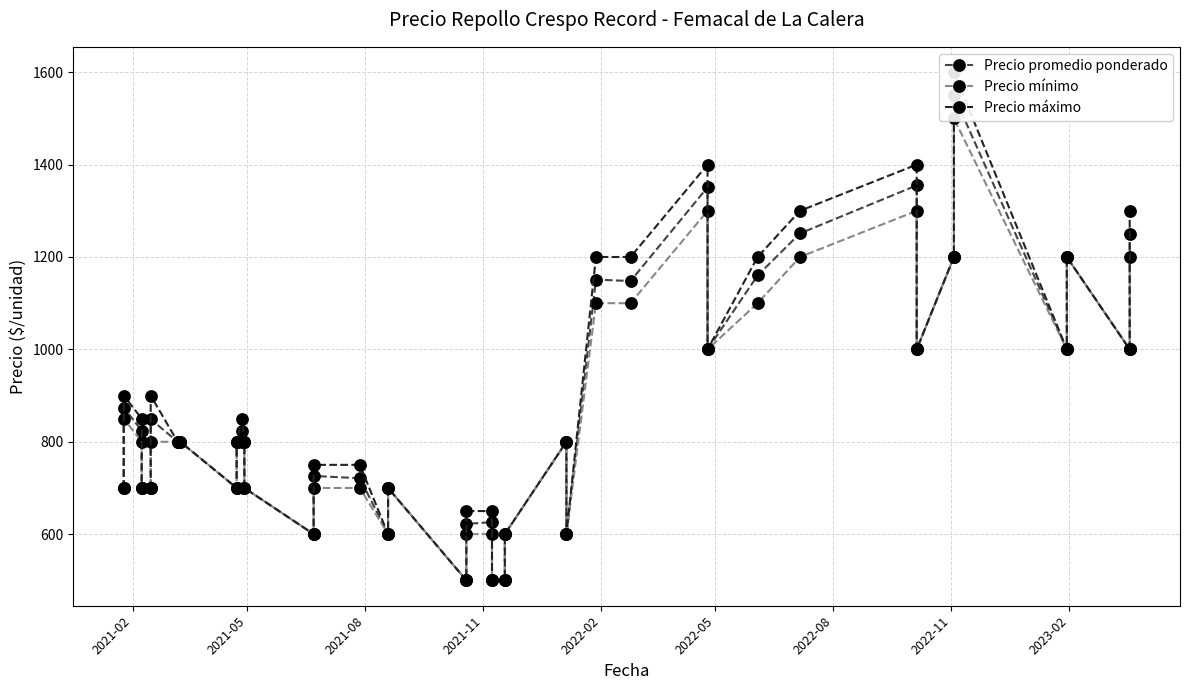

How many values in the Precio promedio ponderado series exceed 800?

18